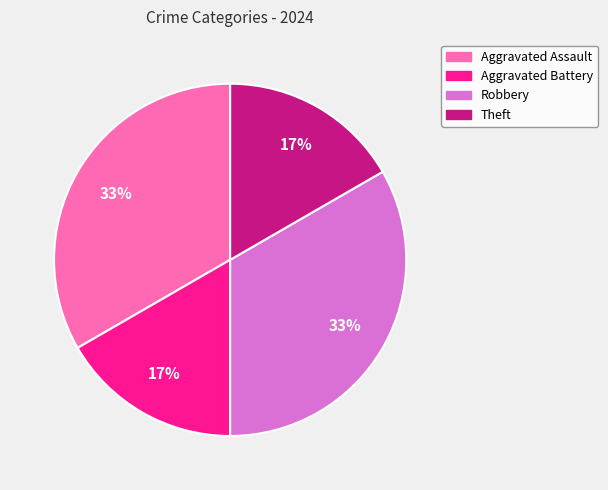

What is the ratio of the value at Theft to the value at Aggravated Battery?

1.0